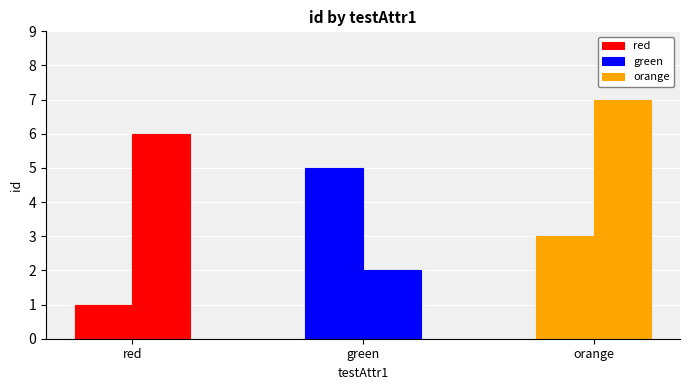

What is the difference between the maximum and minimum values in the orange series?

4